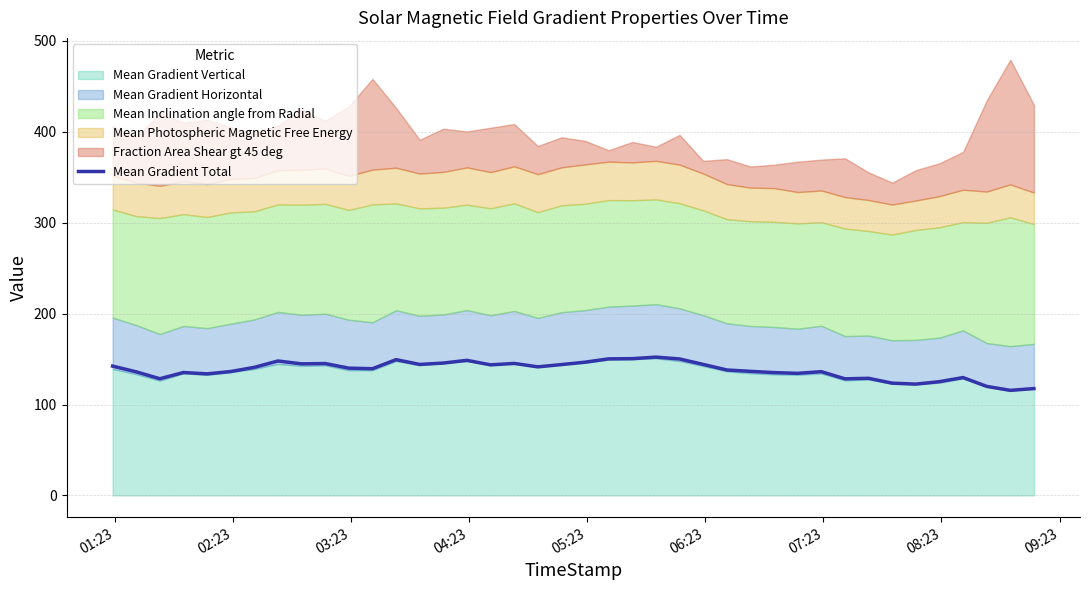

What is the highest value of the Mean Gradient Total series?

152.1